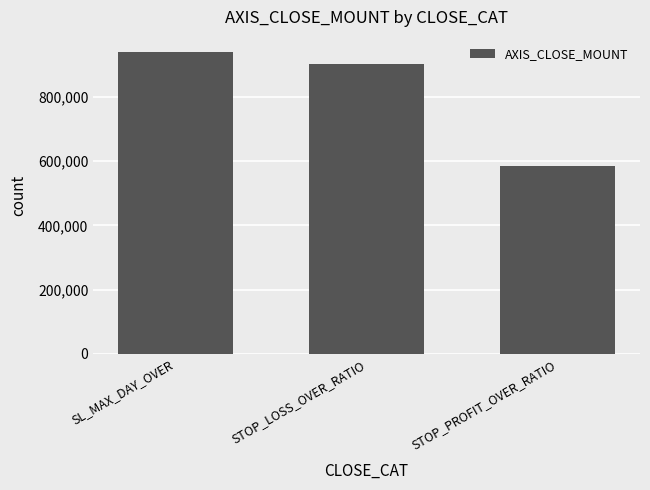

What value does the data have at STOP_PROFIT_OVER_RATIO, to the nearest 100?

585000